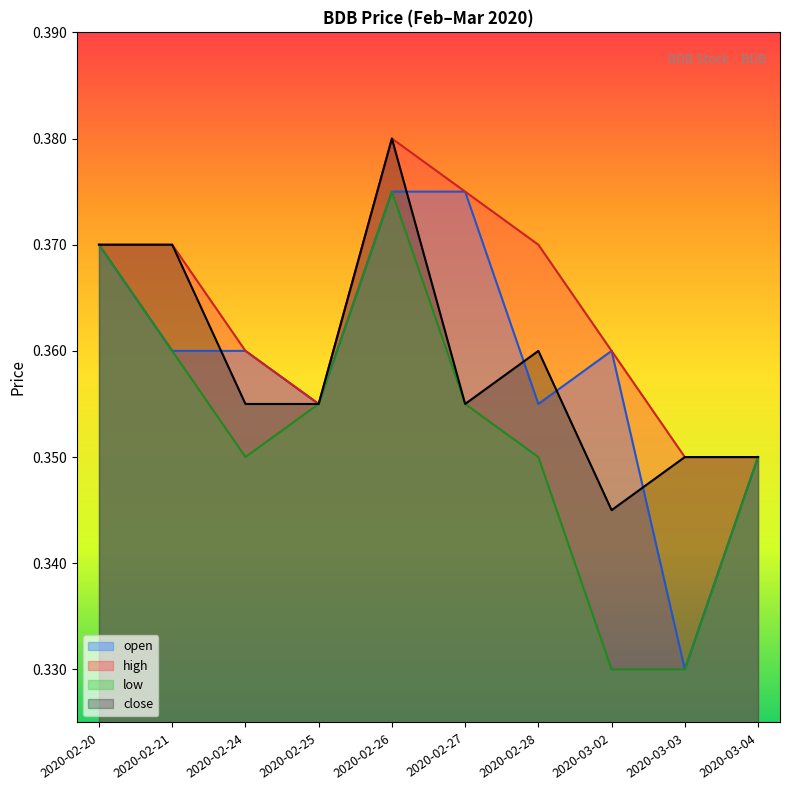

What is the total value across all series at 2020-02-25?

1.4